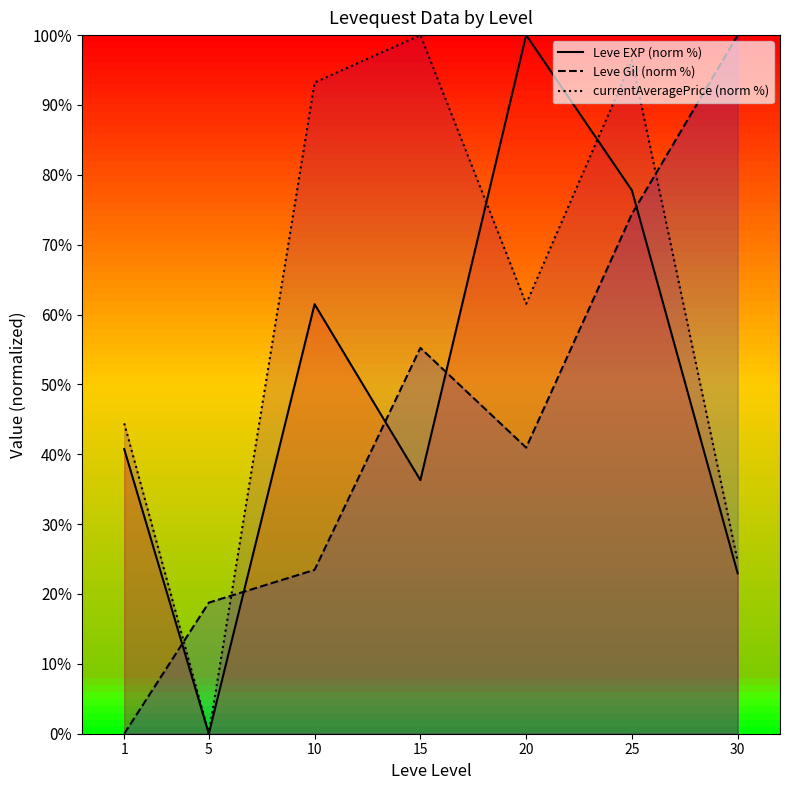

Reading left to right, transcribe all the data shown in this chart.

Leve EXP (norm %): 1=40.7	5=0.0	10=61.5	15=36.3	20=100.0	25=77.8	30=23.0
Leve Gil (norm %): 1=0.0	5=18.8	10=23.5	15=55.2	20=41.0	25=74.4	30=100.0
currentAveragePrice (norm %): 1=44.4	5=0.0	10=93.2	15=100.0	20=61.5	25=96.4	30=24.7